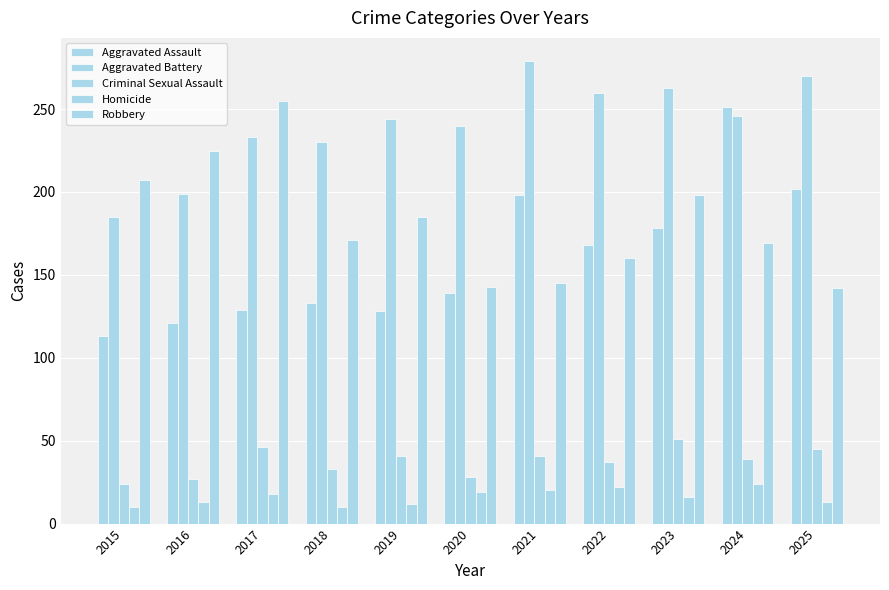

At how many categories does at least one series exceed 136?

11